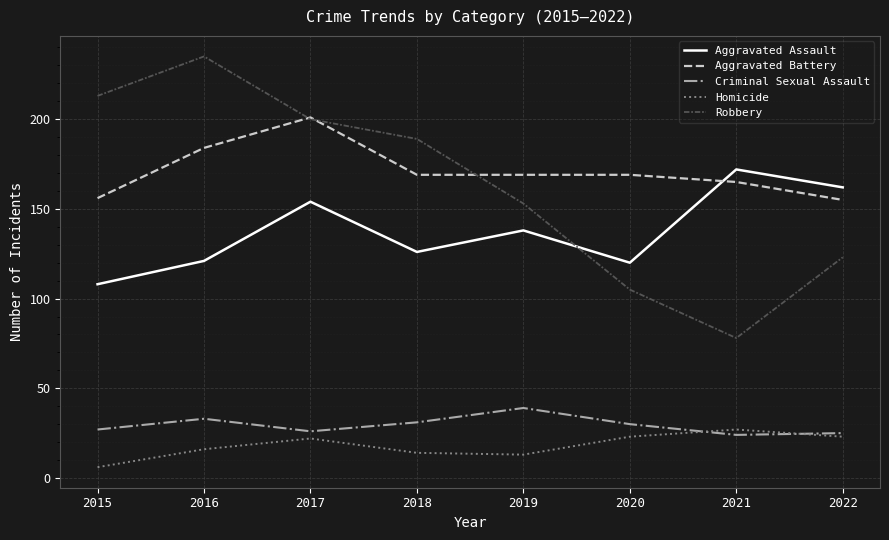

At how many categories does at least one series exceed 149?

8